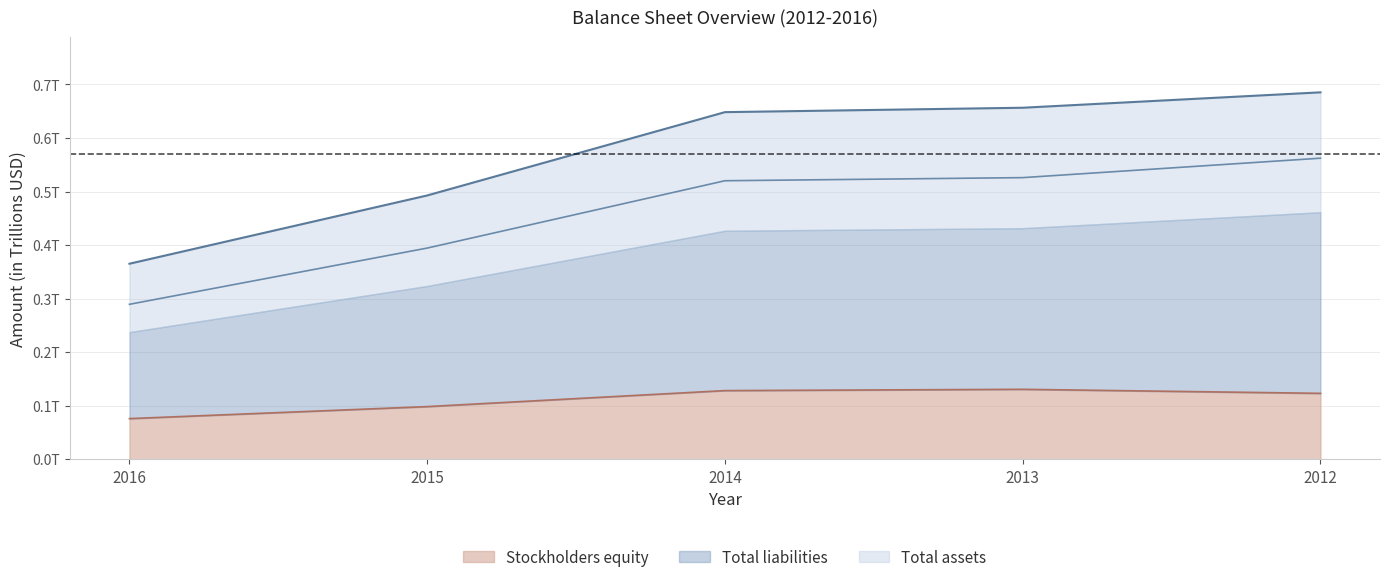

Which series has the largest total across all categories?

Total assets